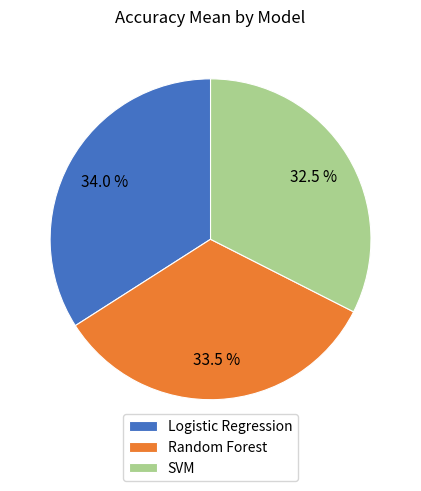

Count the number of slices in the pie.

3